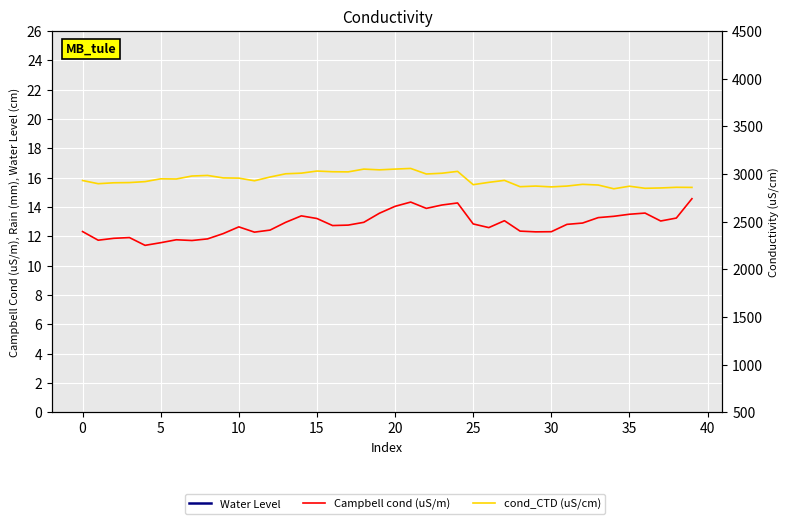

Does the chart display data point markers on the line(s)?

No